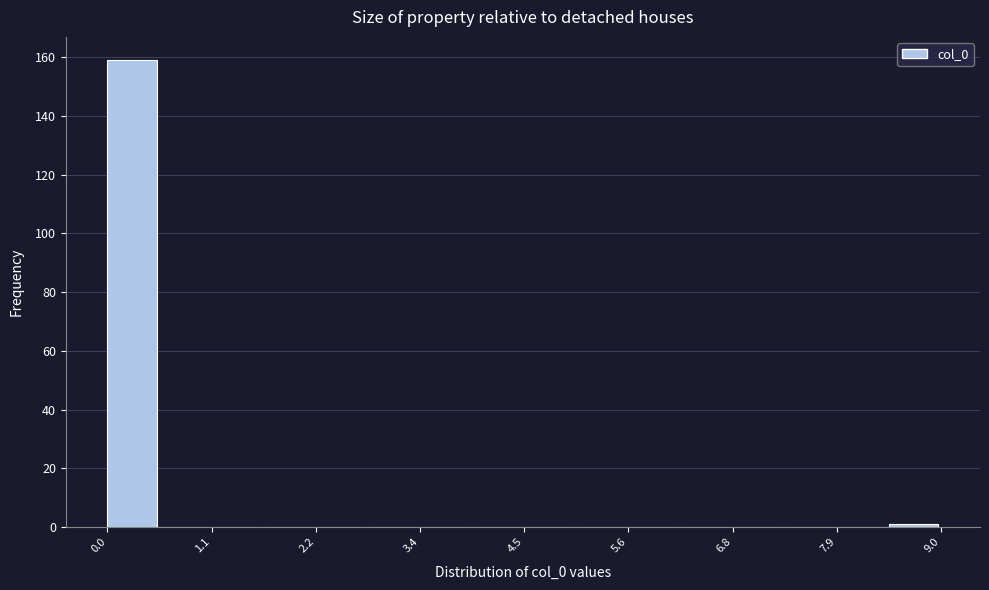

Read against the x-axis, roughly where is the centre of the tallest bar?

0.2